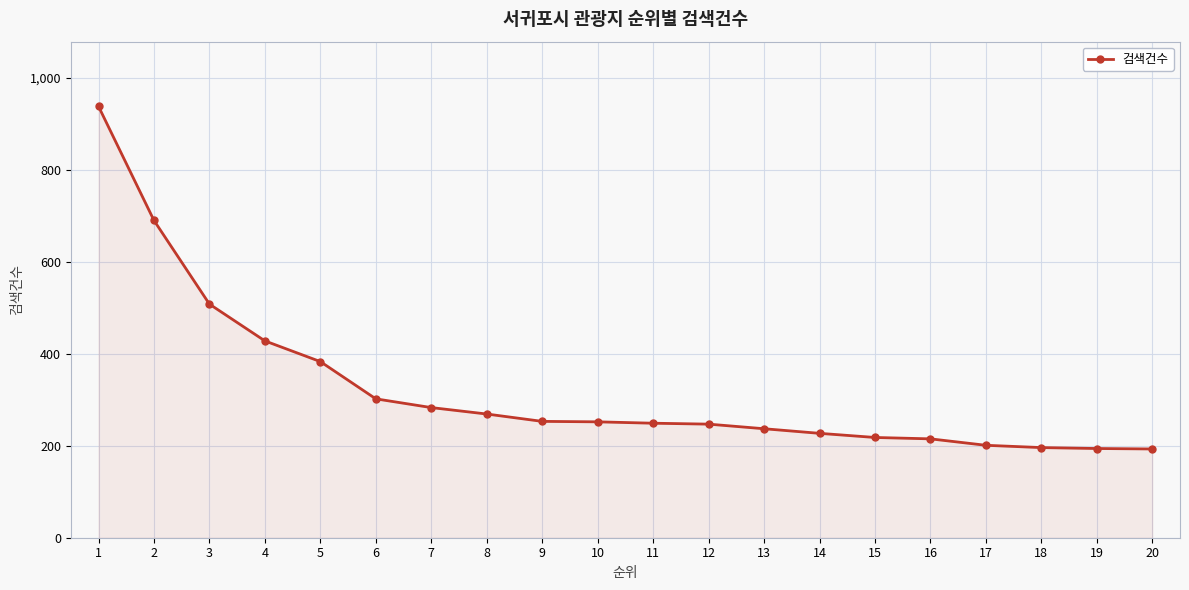

What is the change in value from 1 to 10?

-686